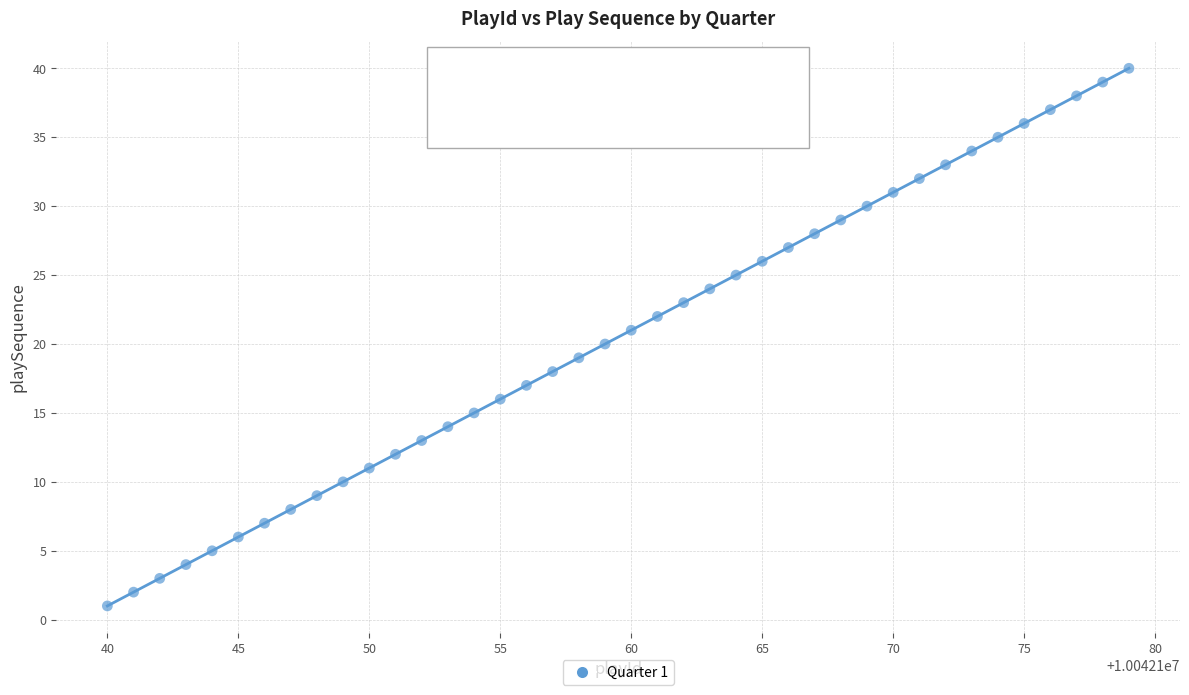

What is the range of Y values (max minus min)?

39